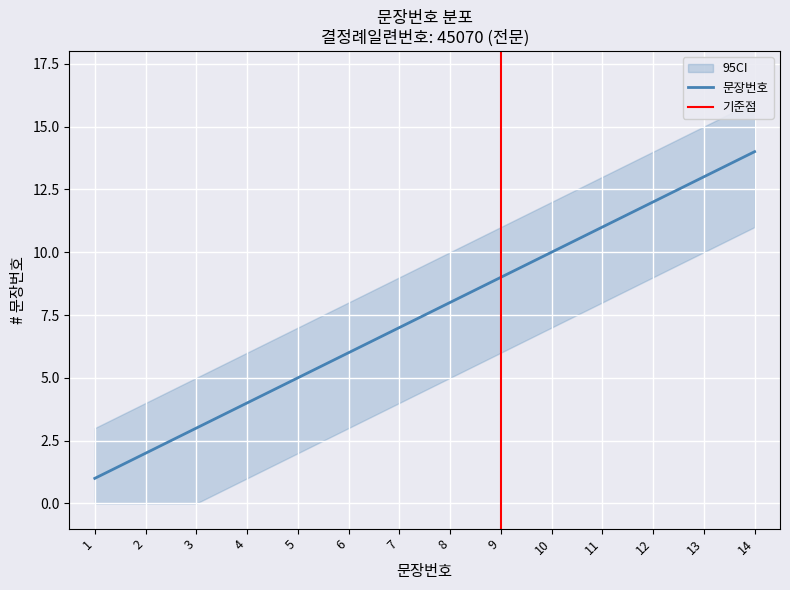

Does the chart display data point markers on the line(s)?

No